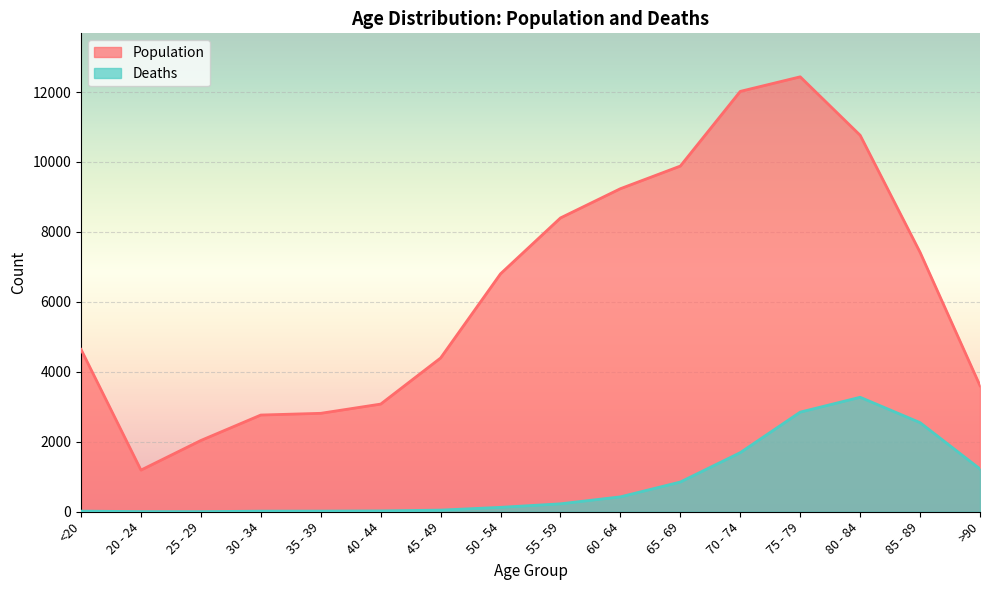

List the series in order of their peak value, lowest first.

Deaths, Population